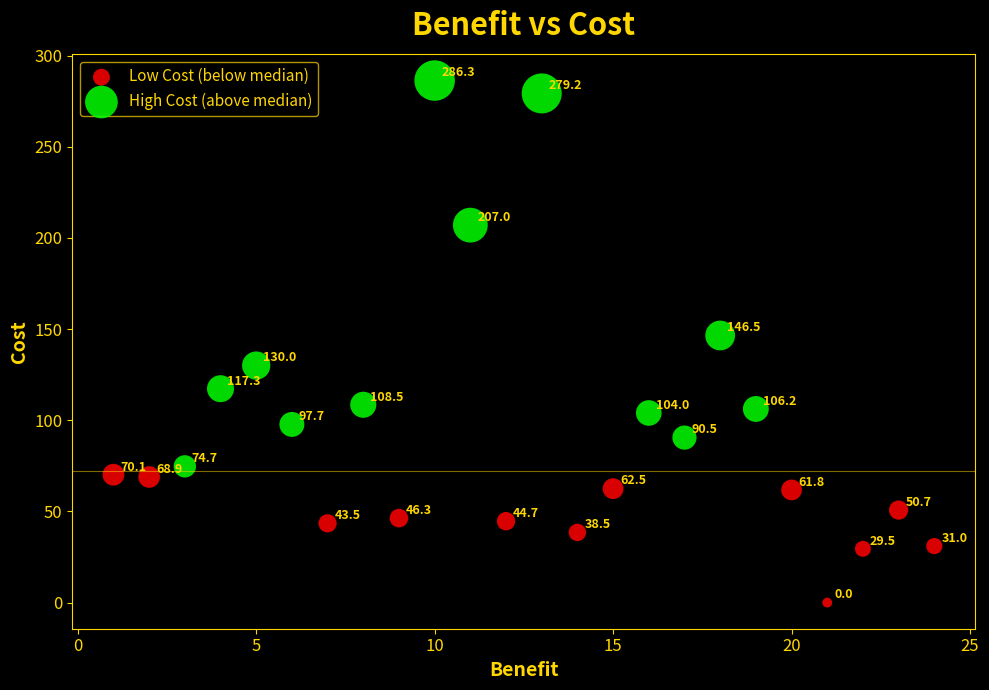

Which series has the largest Y range (max minus min)?

High Cost (above median)